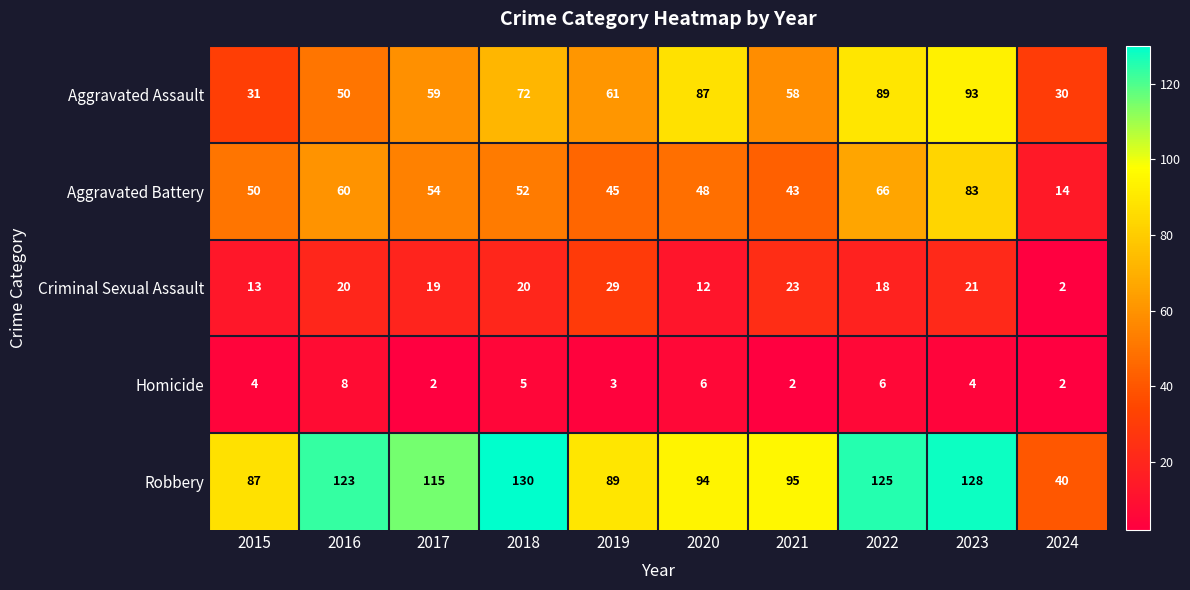

The value of Homicide at 2024 is 2. True or false?

True